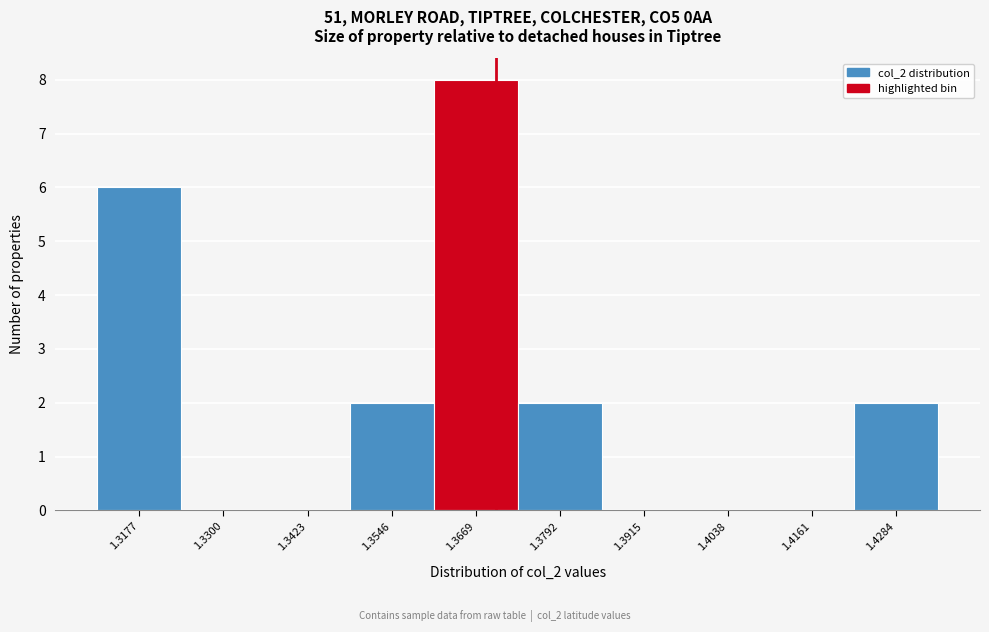

How tall is the bar that spans 1.348 to 1.360 on the x-axis? Neither the bar edges nor the heights are printed on the chart, so give them approximately, as read against the axes.

2